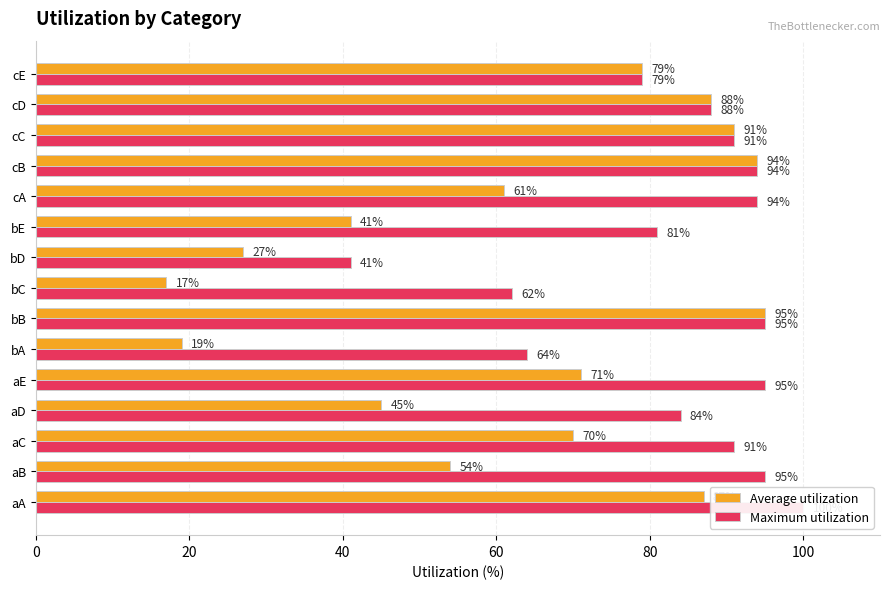

What are all the series names shown in the legend?

Average utilization, Maximum utilization